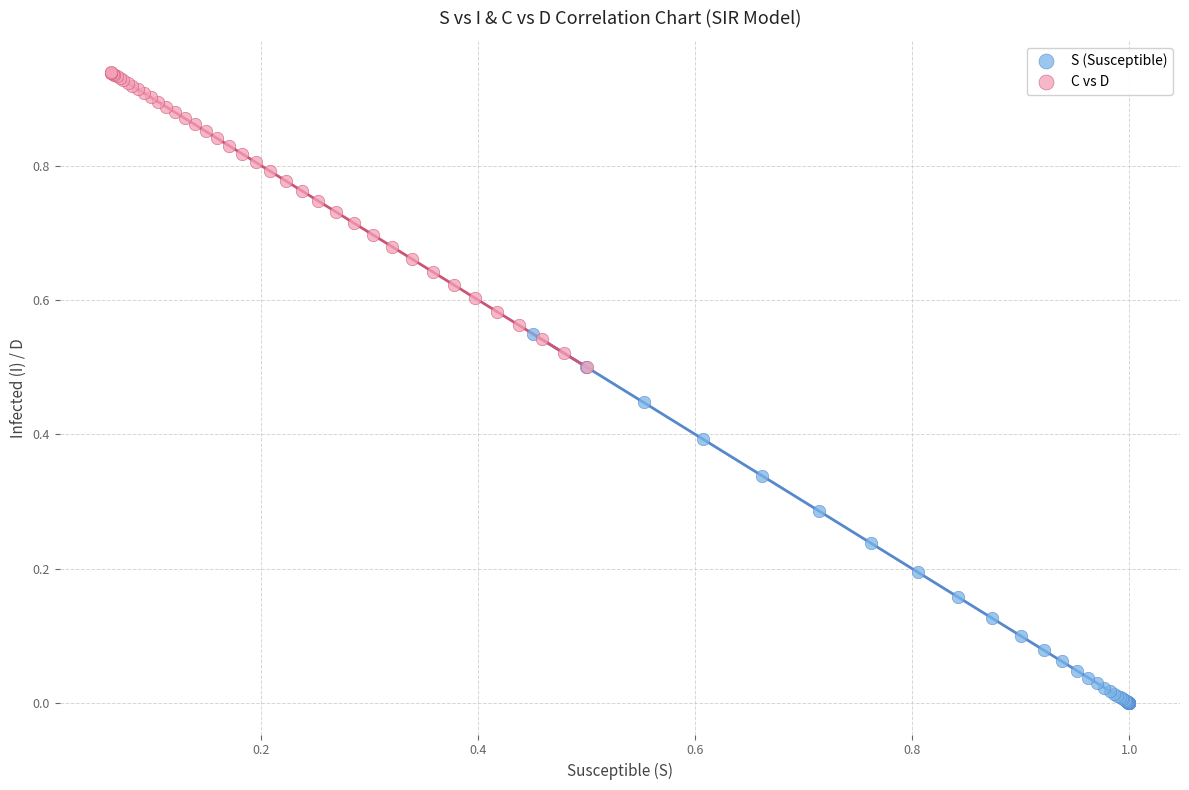

Which series contains the highest Y value?

C vs D